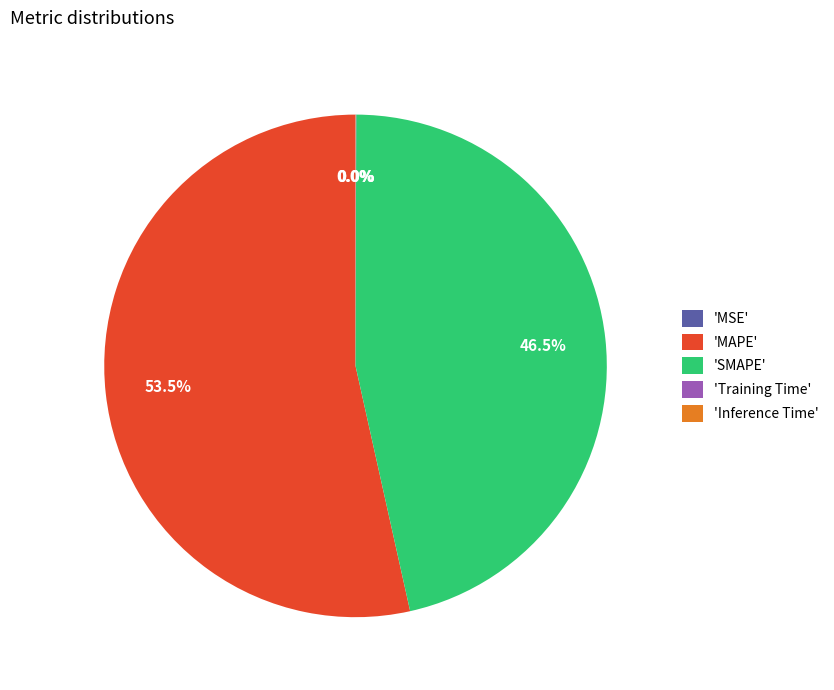

What is the largest slice in the pie chart?

'MAPE'